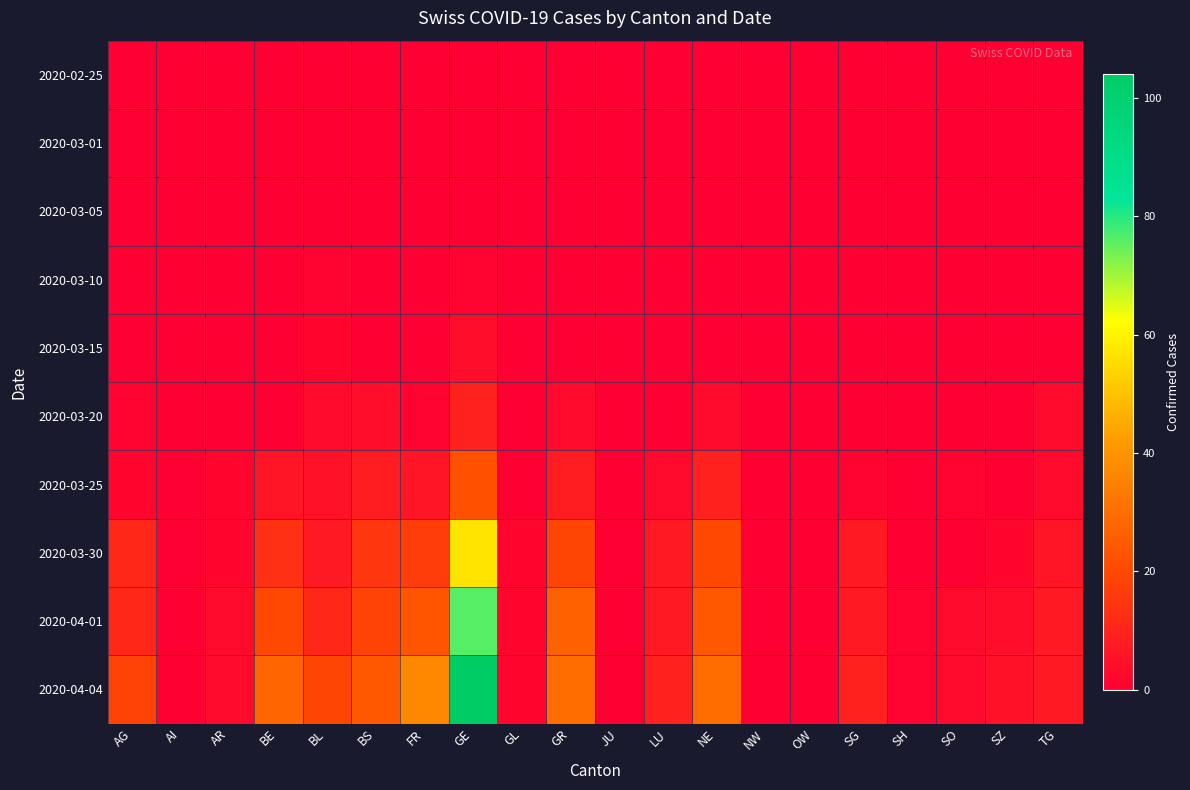

At how many categories does at least one series exceed 30?

2